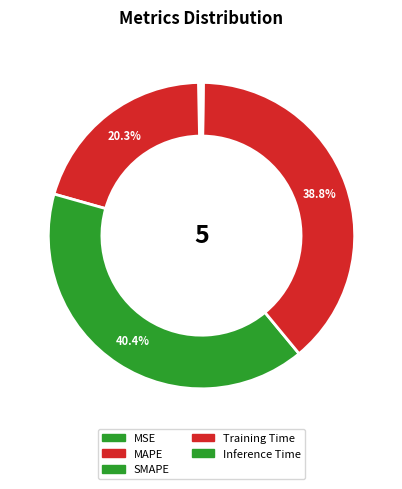

Does SMAPE represent more than half of the total?

No